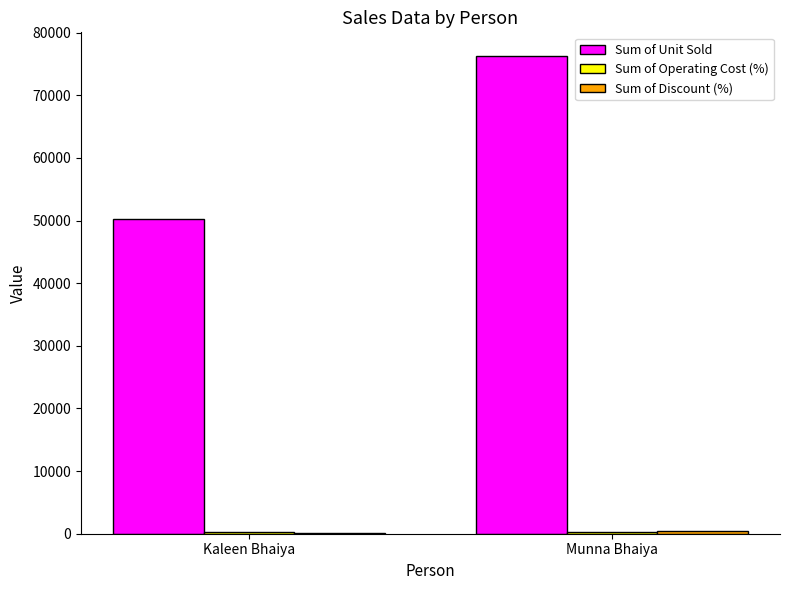

Between Kaleen Bhaiya and Munna Bhaiya, which series saw the biggest shift?

Sum of Unit Sold